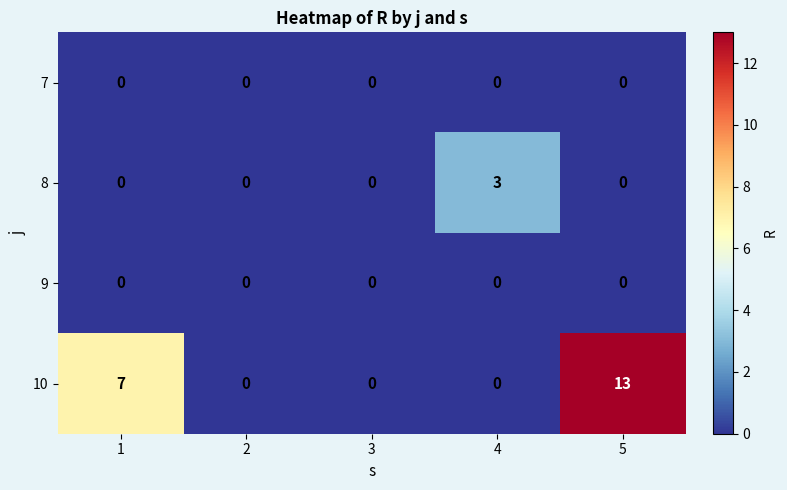

What is the difference between the highest and lowest values at 4?

3